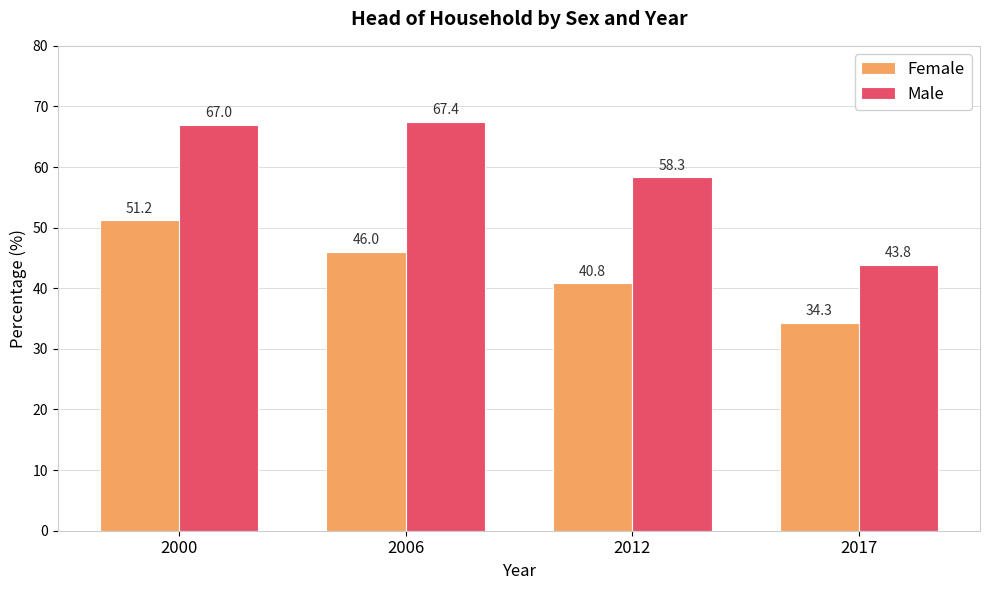

At which category is the sum across all series the highest?

2000